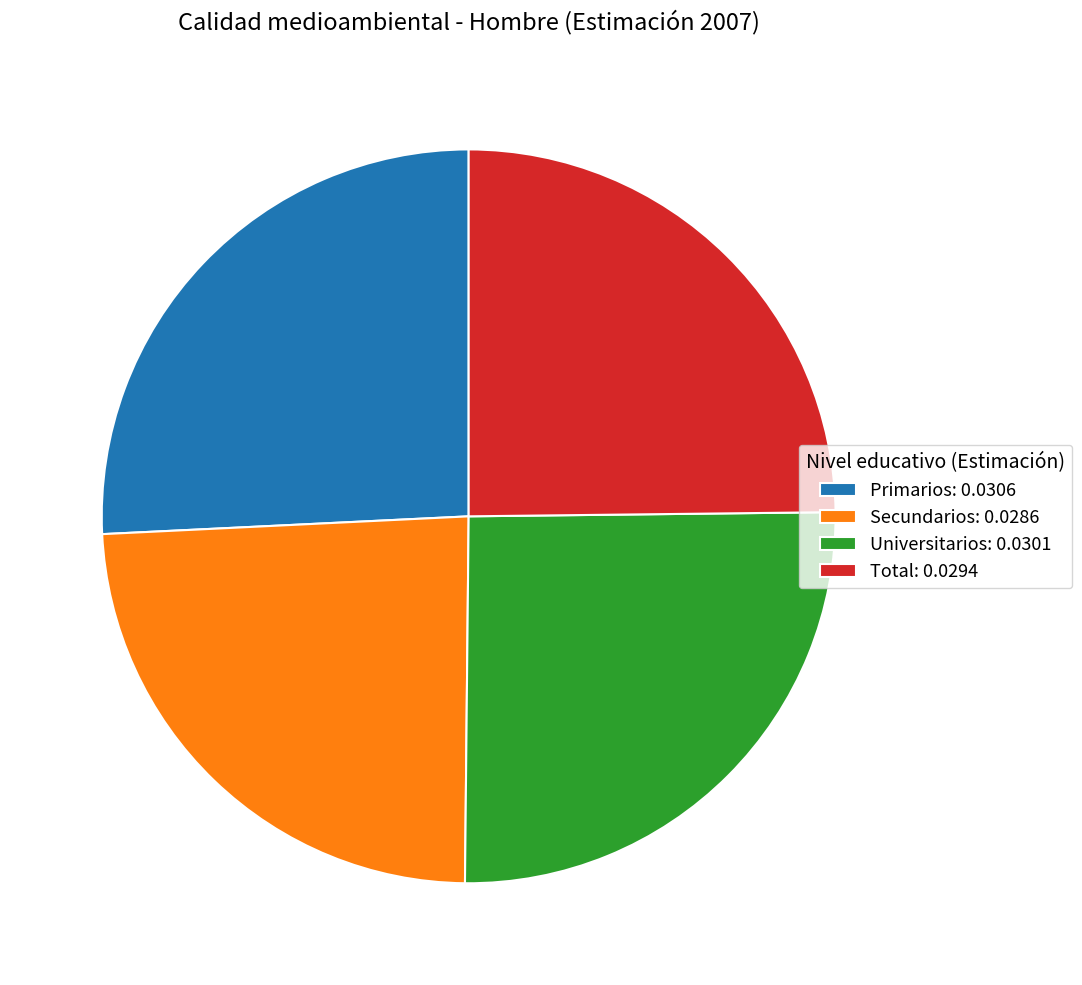

Which category has the smallest portion of the pie?

Secundarios